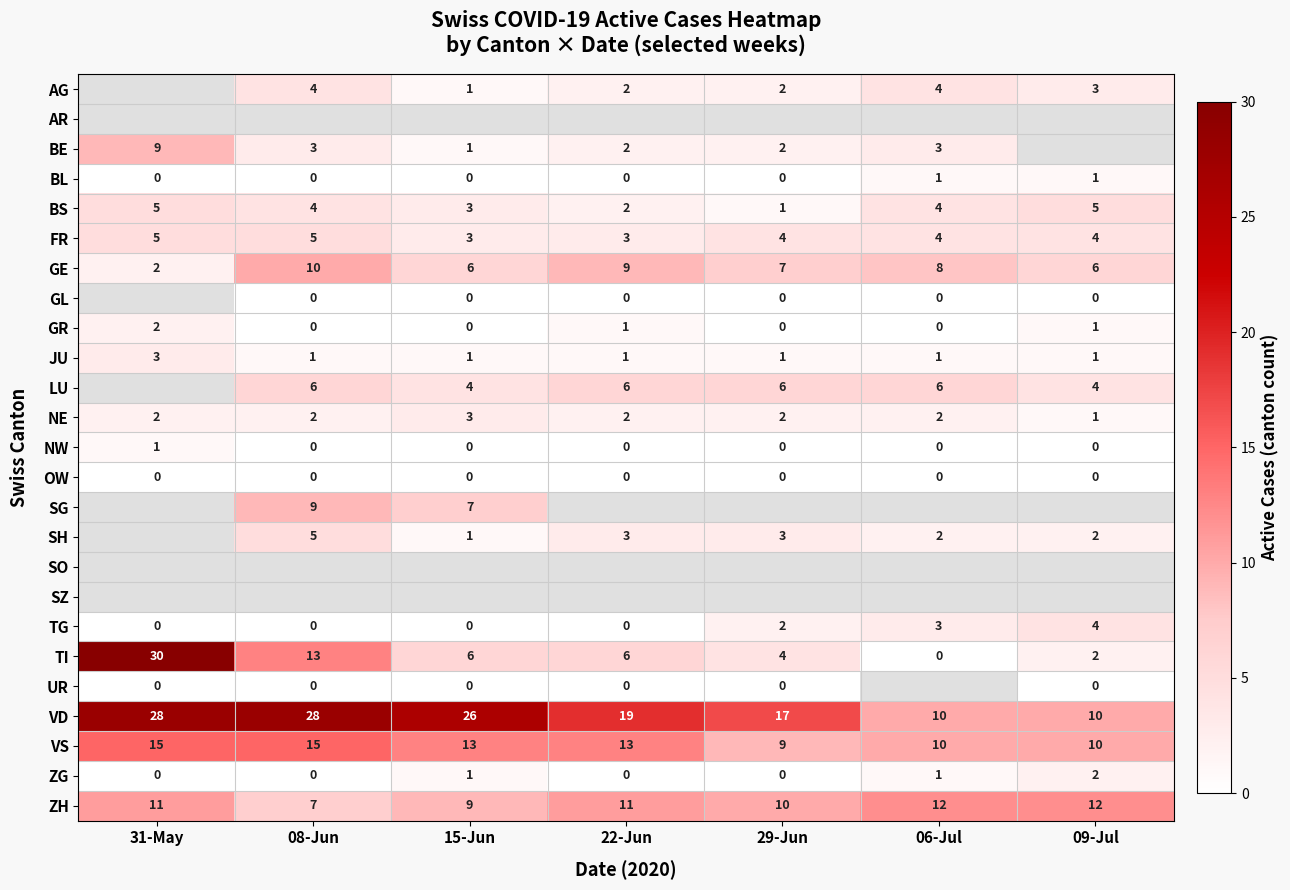

How many series are shown in this chart?

25